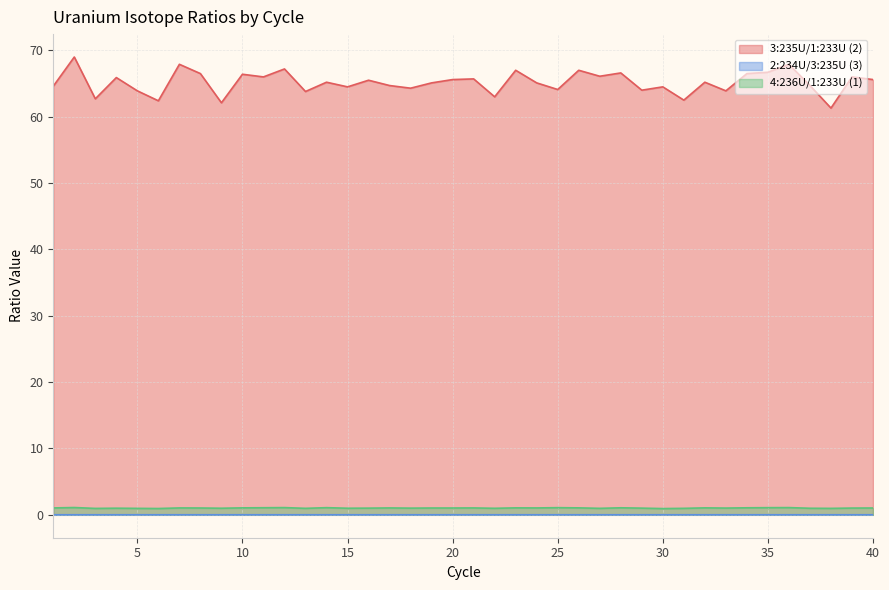

In 4:236U/1:233U (1), how many points are higher than both neighbors (excluding endpoints)?

12